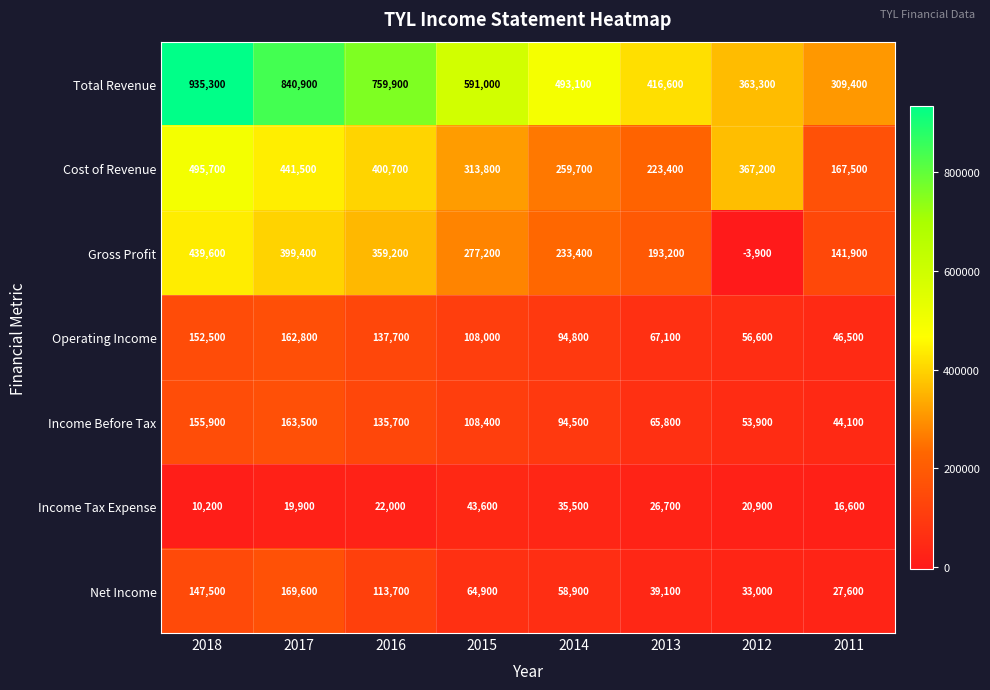

Which series has the largest range (max minus min)?

Total Revenue